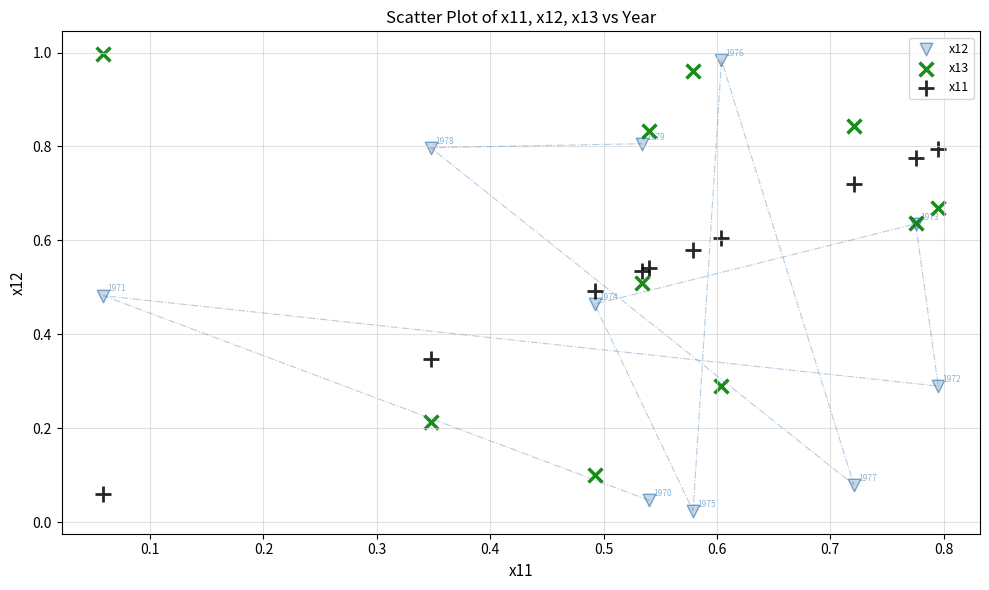

Which series contains the lowest Y value?

x12